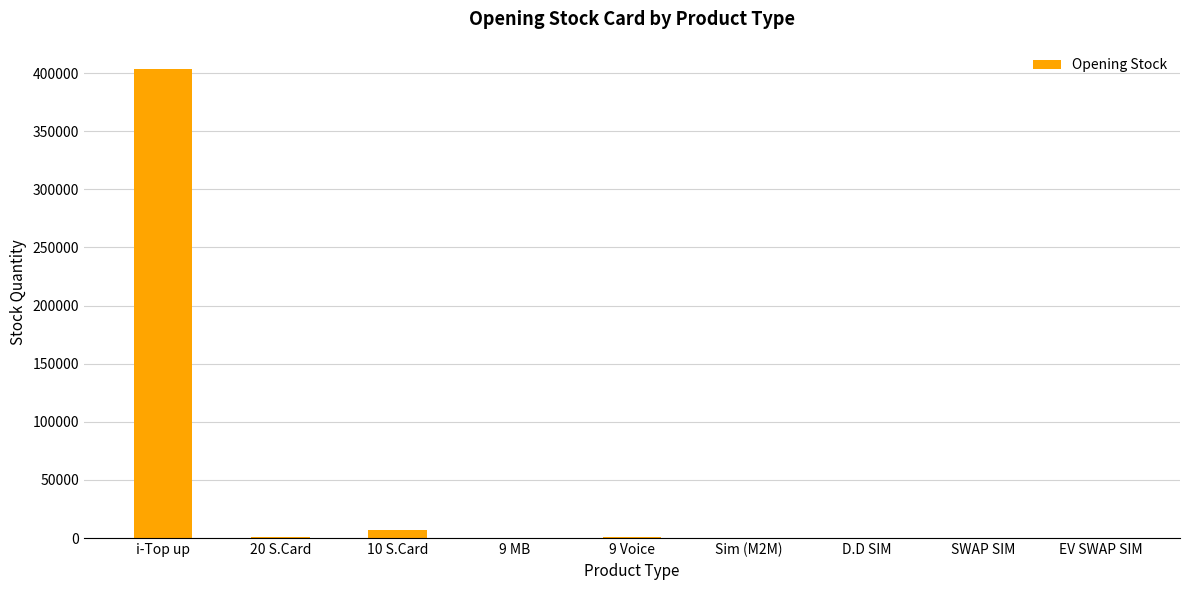

How many data points does each series have?

9